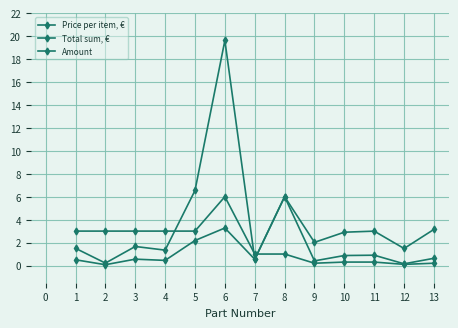

What is the difference between the maximum and minimum values in the Price per item, € series?

5.9